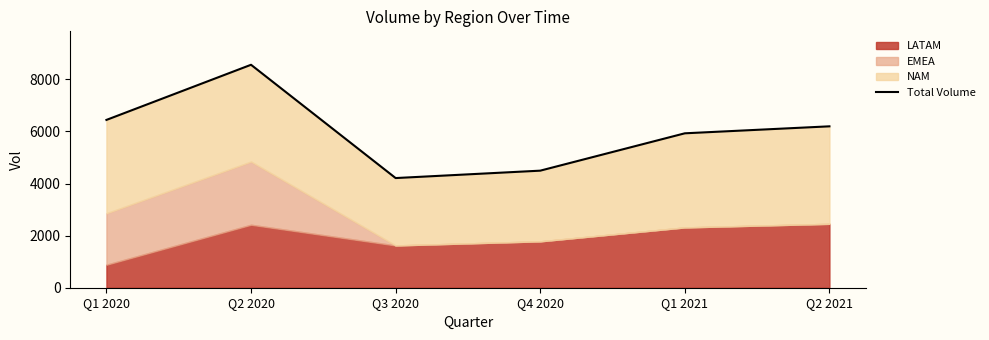

What is the change in value from Q4 2020 to Q1 2021?

+1434